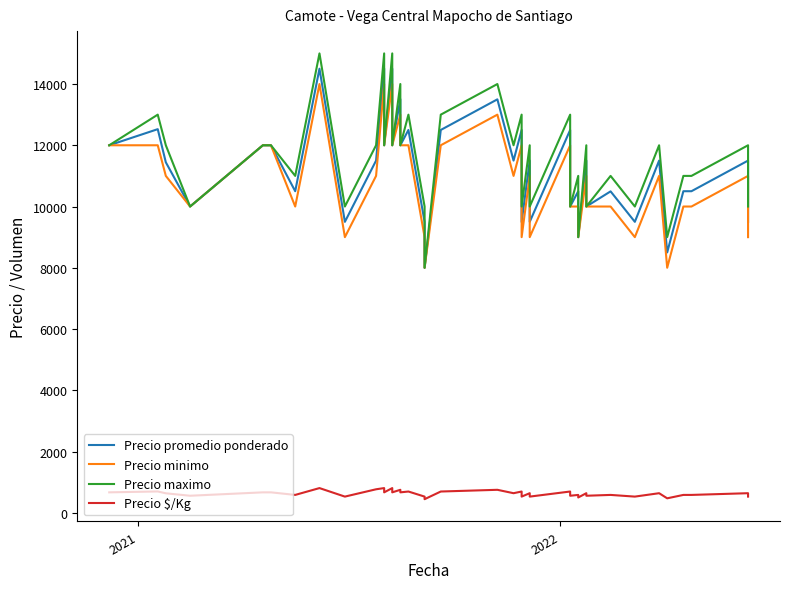

In Precio minimo, how many points are lower than both neighbors (excluding endpoints)?

12